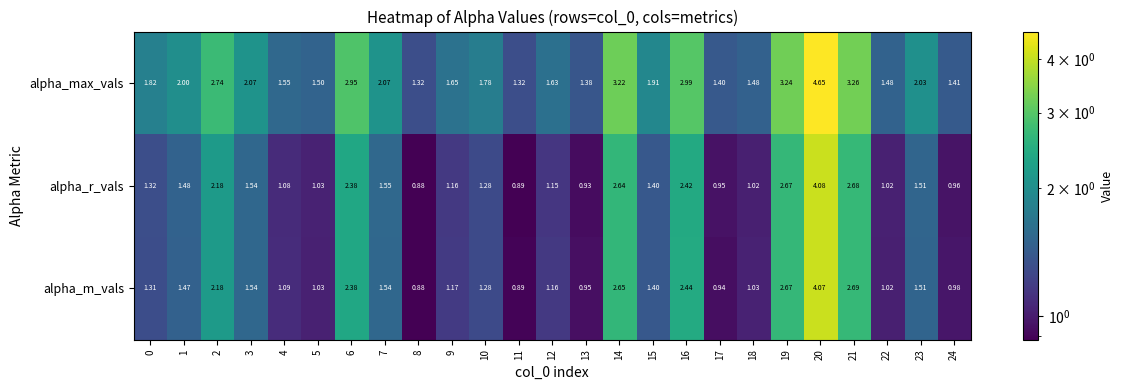

Which series has the largest total across all categories?

alpha_max_vals